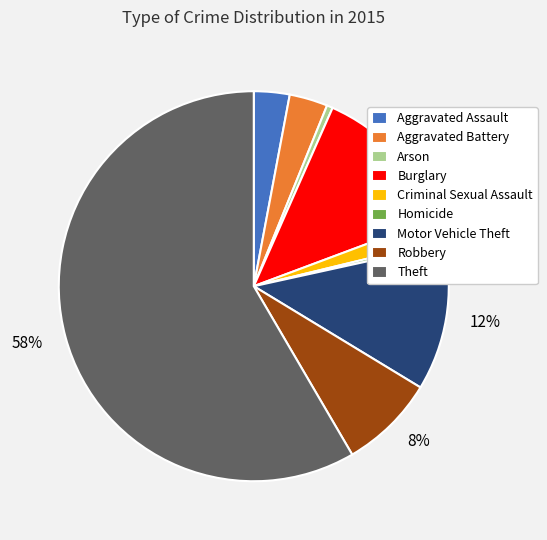

Is the sum of Burglary and Aggravated Assault greater than half?

No